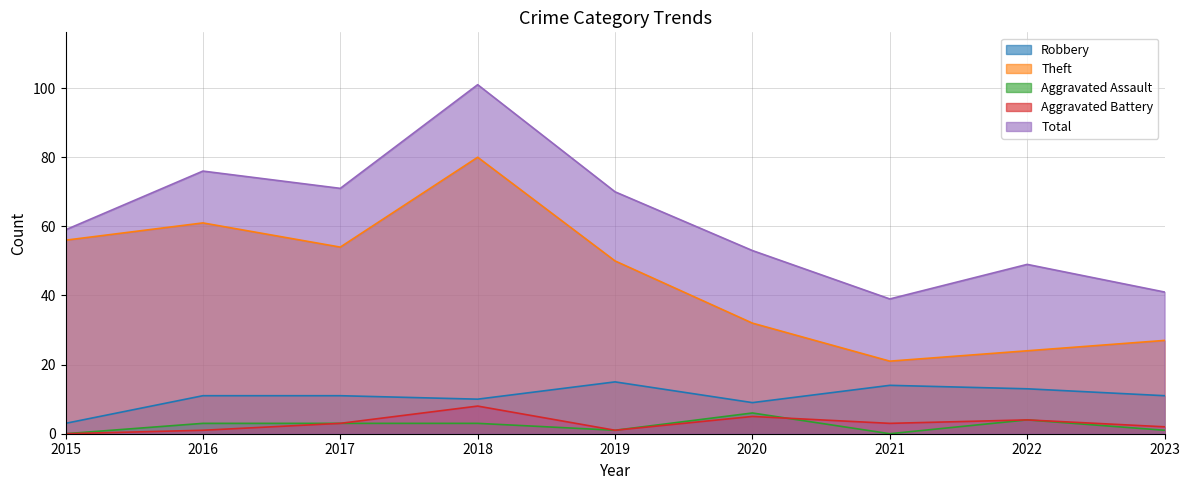

What is the highest value of the Aggravated Battery series?

8